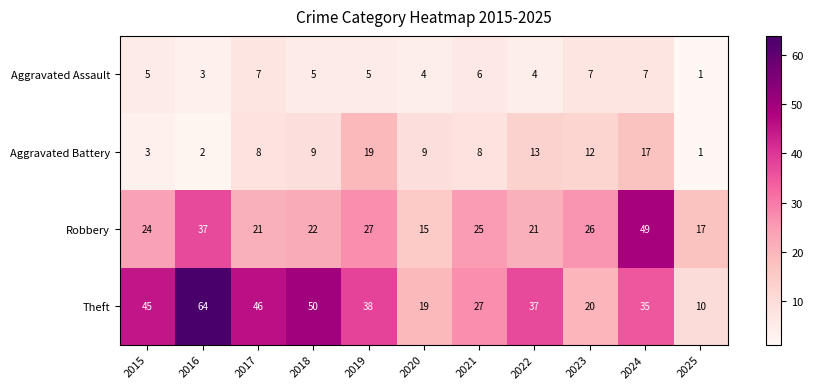

True or false: Robbery has a value of 22 at 2018.

True